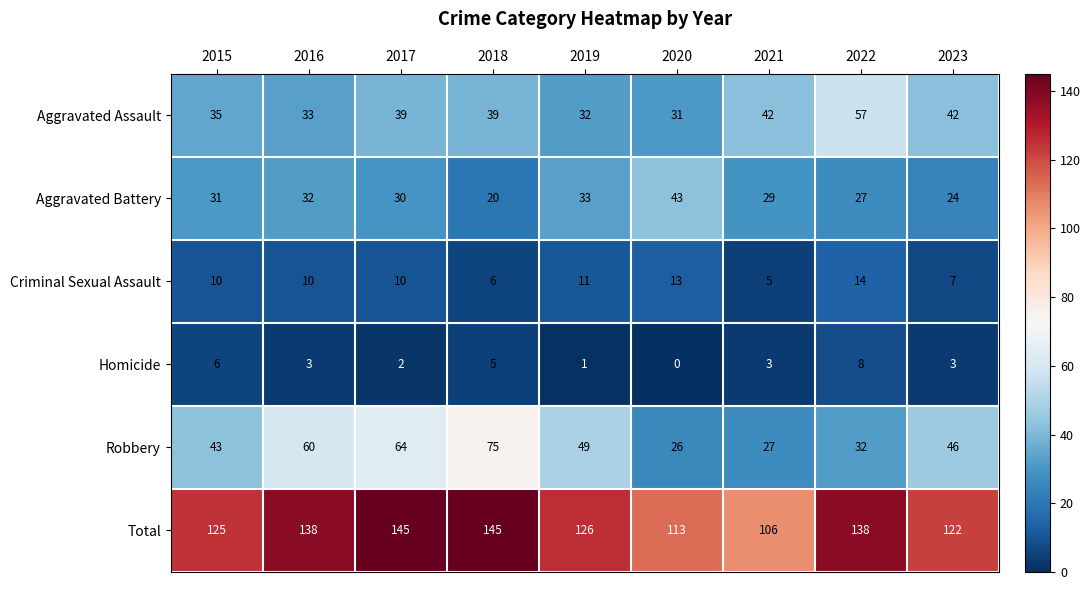

At 2018, list the series in order from smallest to largest.

Homicide, Criminal Sexual Assault, Aggravated Battery, Aggravated Assault, Robbery, Total